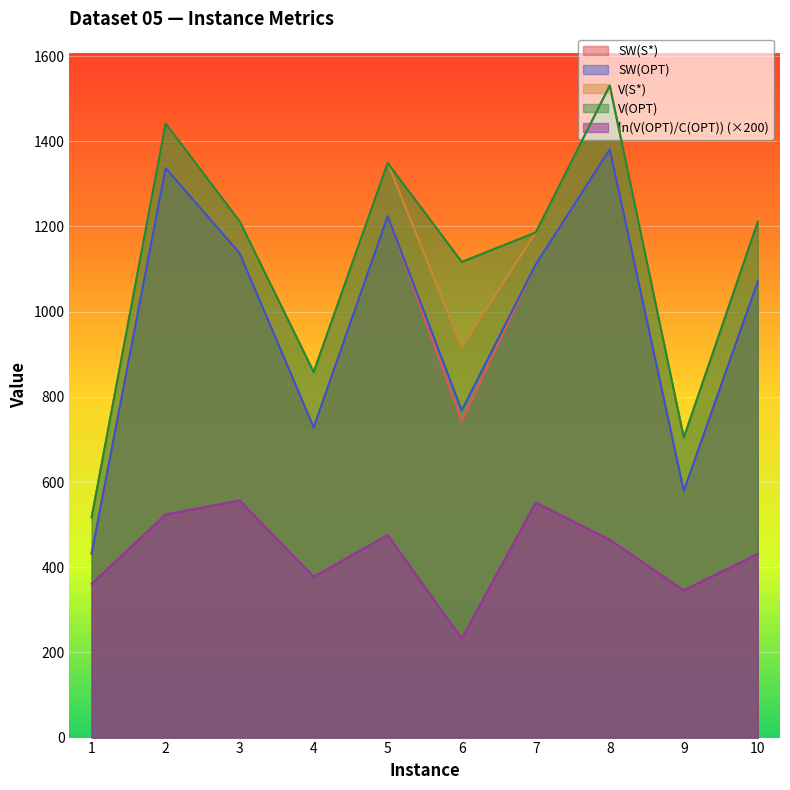

True or false: V(S*) and SW(OPT) intersect in this chart.

False